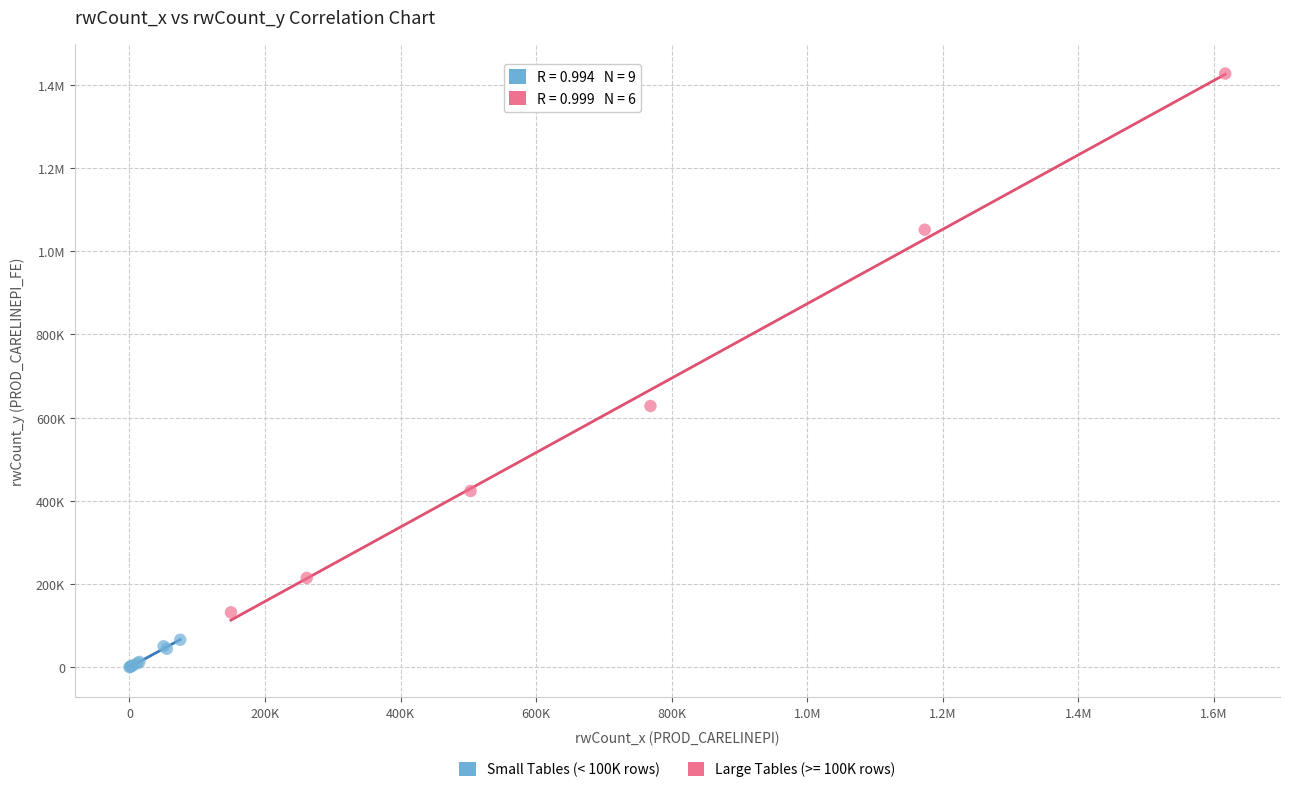

What are all the series names shown in the legend?

Small Tables (< 100K rows), Large Tables (>= 100K rows)